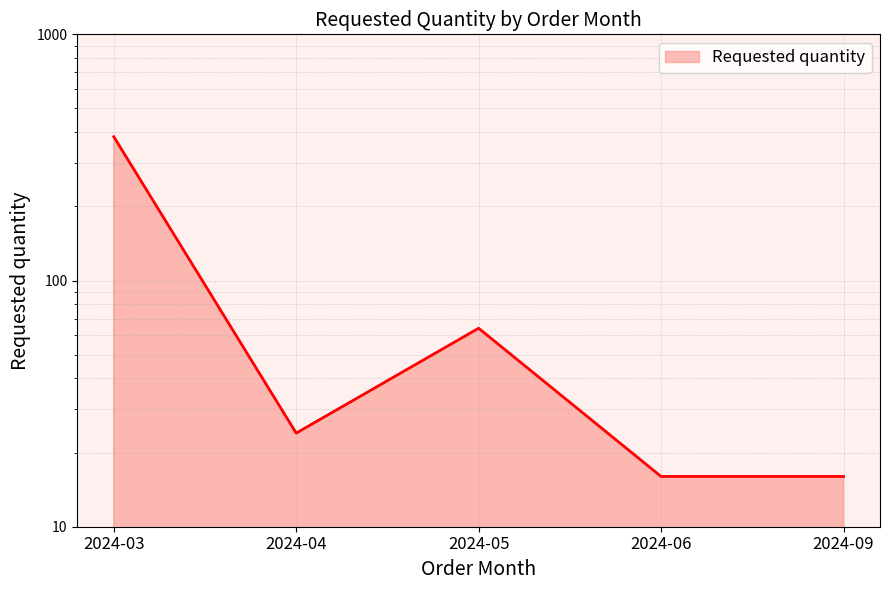

Rank the categories by value from lowest to highest.

2024-06, 2024-09, 2024-04, 2024-05, 2024-03